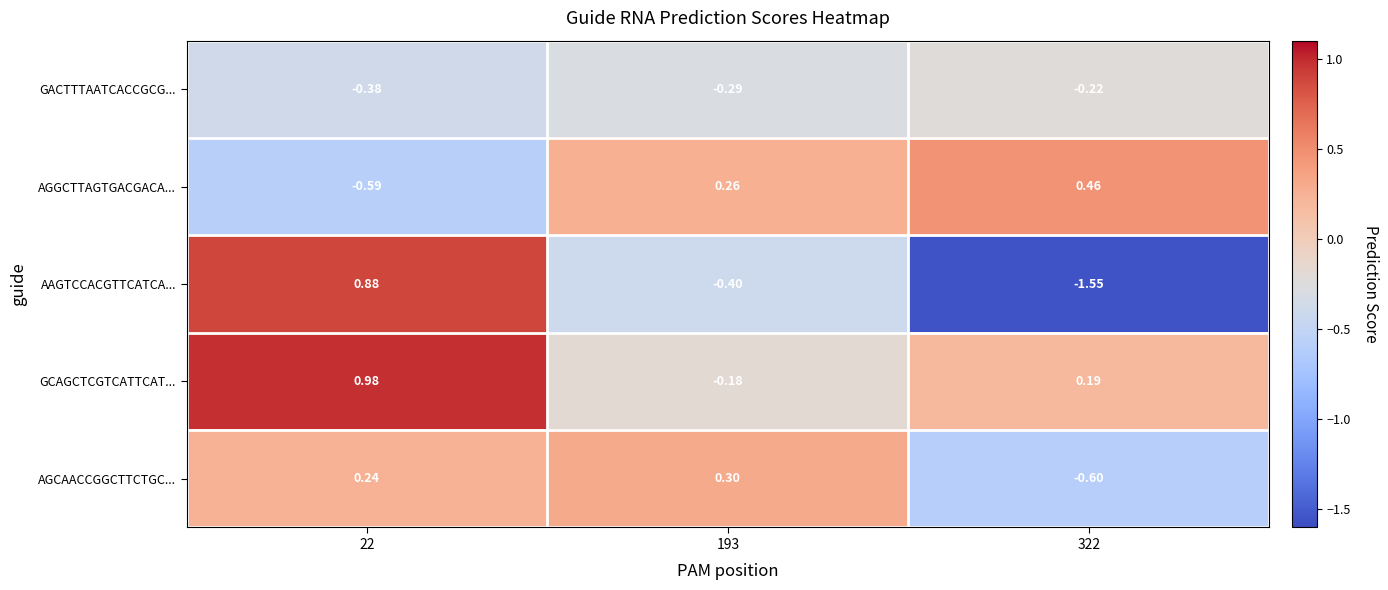

List the series in order of their peak value, highest first.

GCAGCTCGTCATTCAT..., AAGTCCACGTTCATCA..., AGGCTTAGTGACGACA..., AGCAACCGGCTTCTGC..., GACTTTAATCACCGCG...